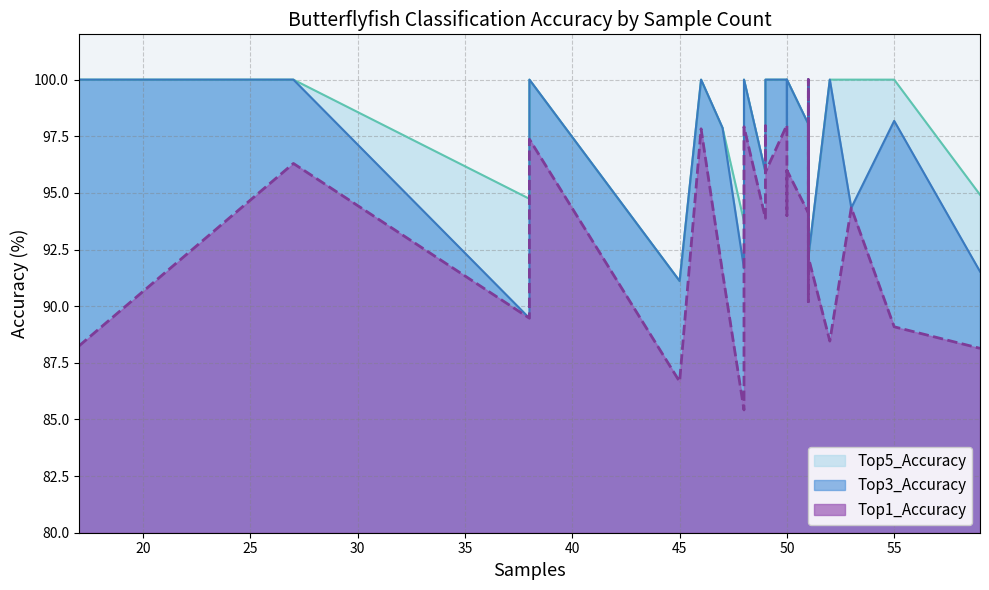

How many interior local peaks does the Top1_Accuracy series have?

8